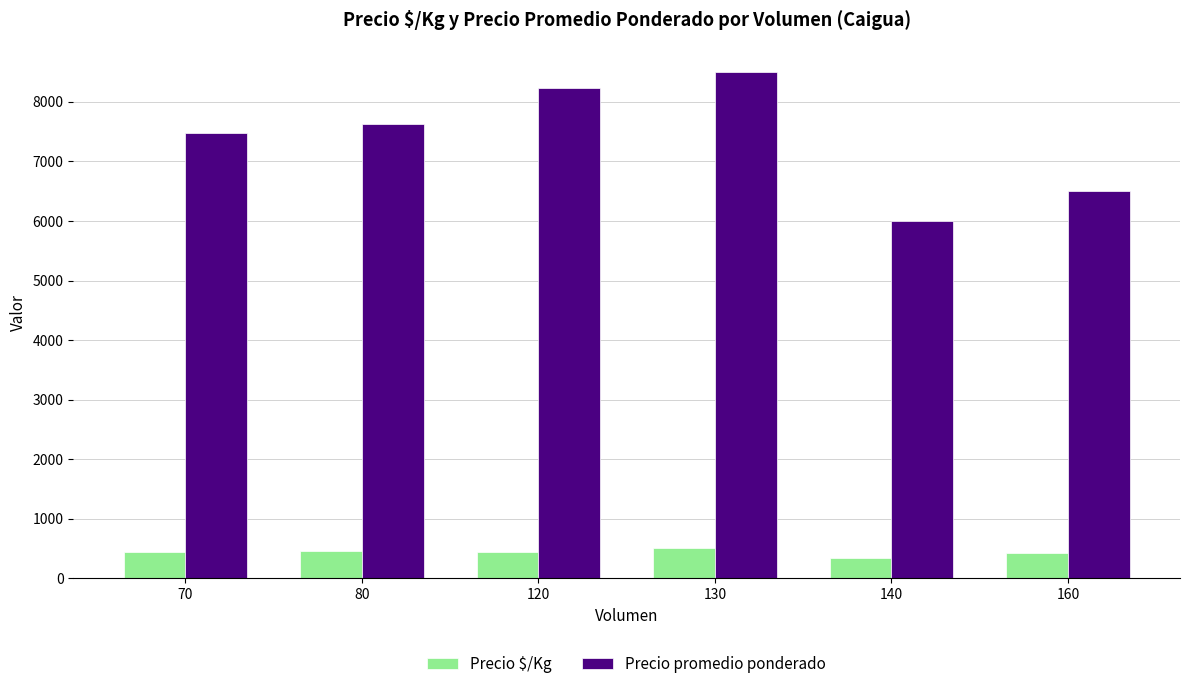

Between 70 and 140, which series saw the biggest shift?

Precio promedio ponderado